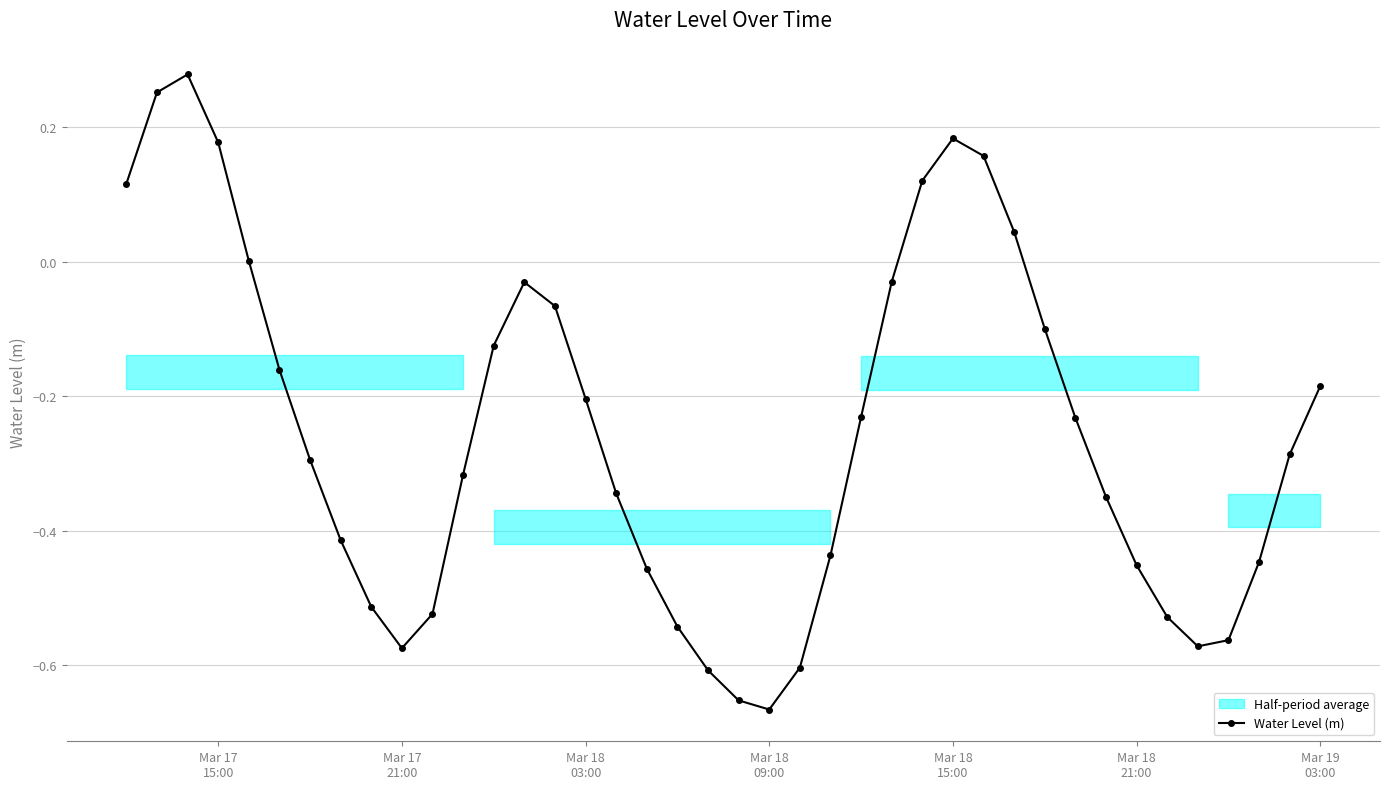

How many lines are shown in the chart?

1